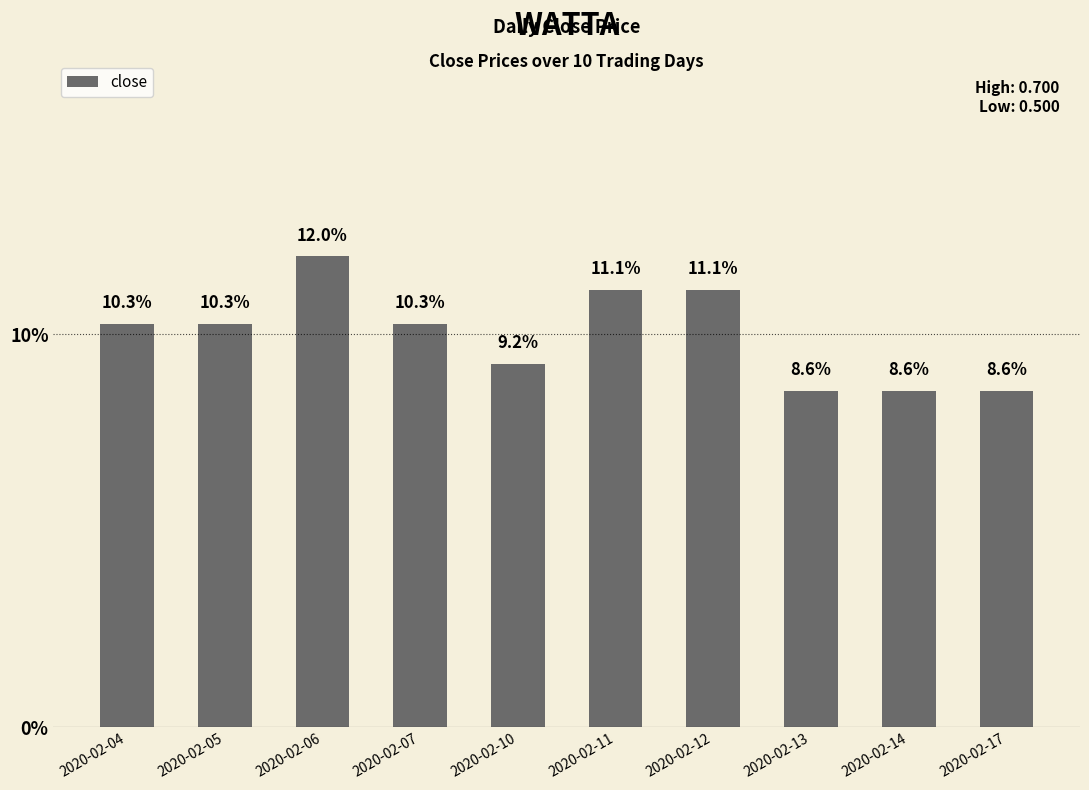

What is the average value?

10.0